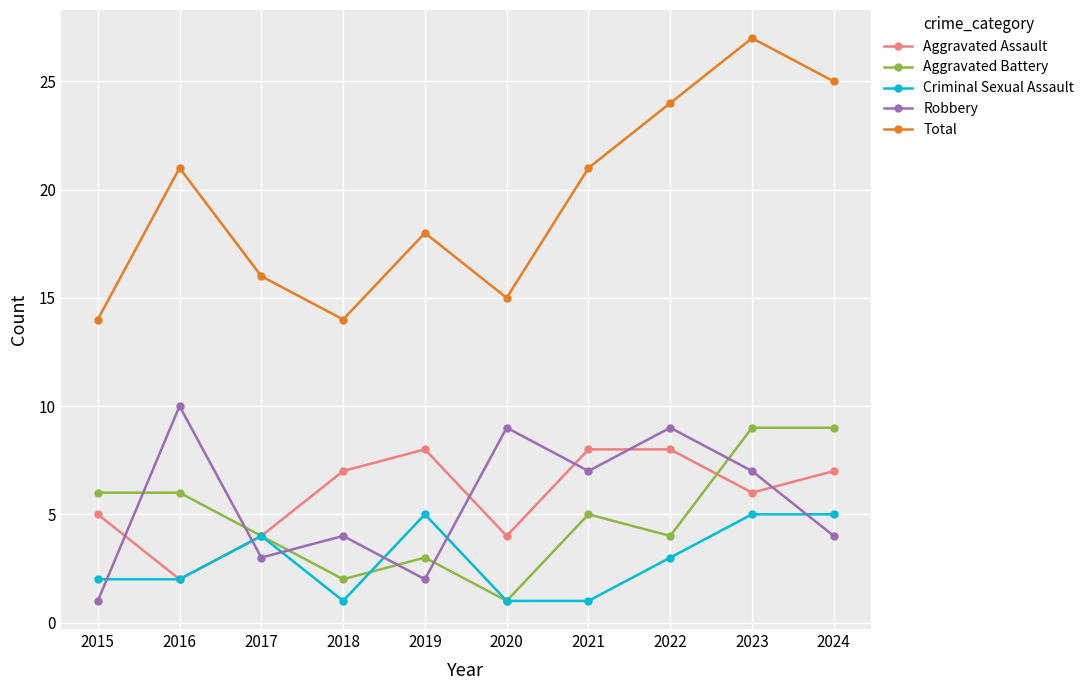

Reading right to left, list all the values displayed in this chart.

Aggravated Assault: 7	6	8	8	4	8	7	4	2	5
Aggravated Battery: 9	9	4	5	1	3	2	4	6	6
Criminal Sexual Assault: 5	5	3	1	1	5	1	4	2	2
Robbery: 4	7	9	7	9	2	4	3	10	1
Total: 25	27	24	21	15	18	14	16	21	14